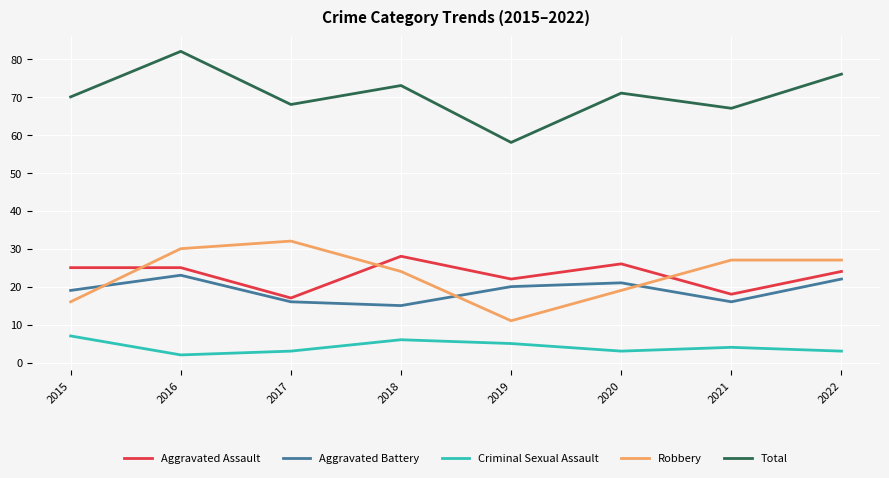

At which category does Criminal Sexual Assault reach its first local valley?

2016